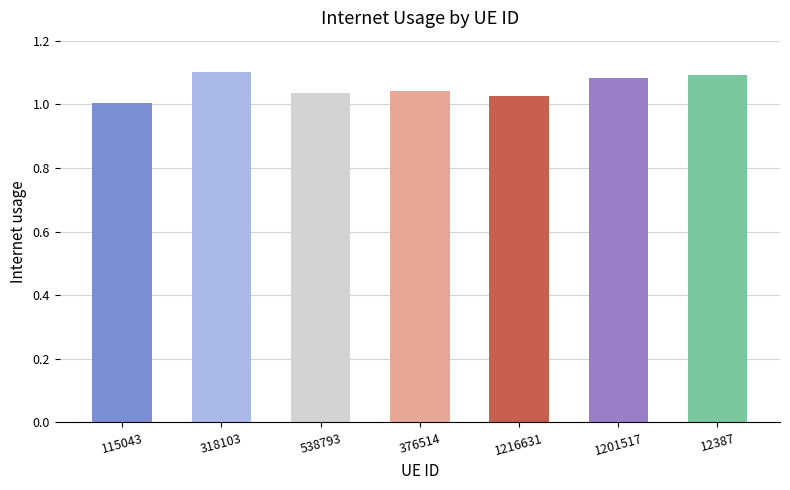

Which has a higher value, 115043 or 12387?

12387